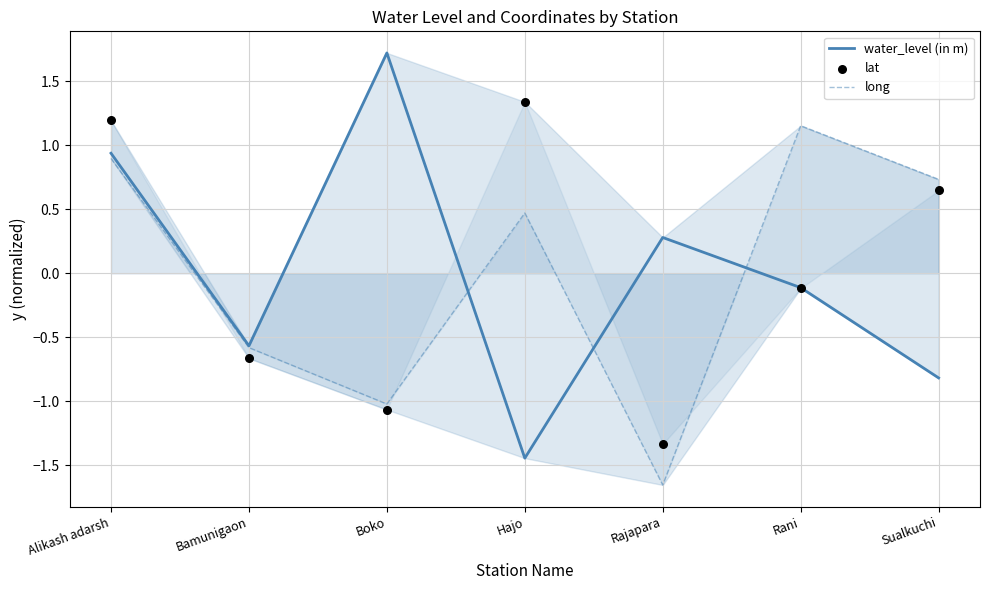

At how many categories does at least one series exceed -1?

7